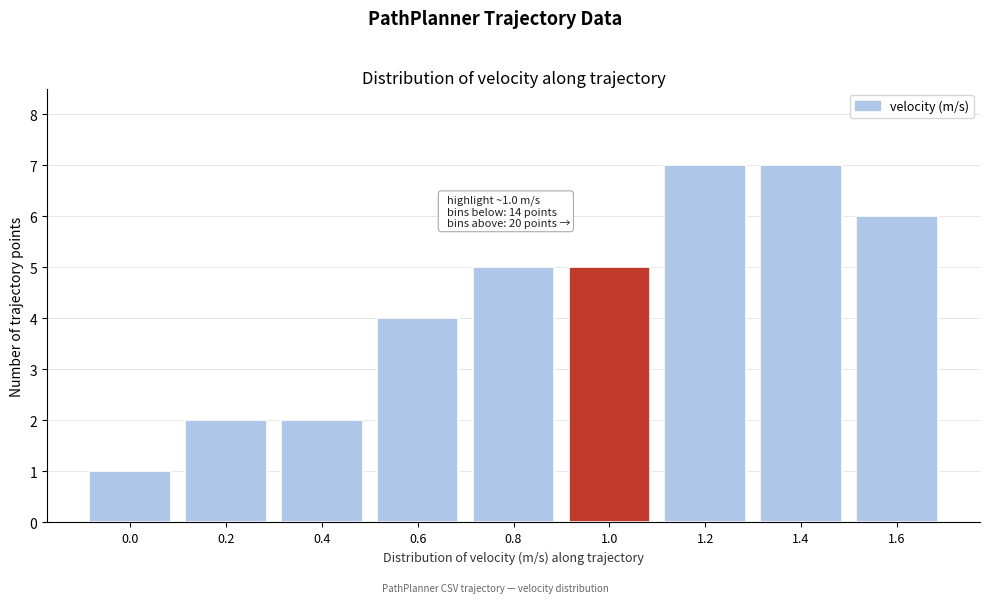

Reading left to right, what are all the values shown in this chart?

1	2	2	4	5	5	7	7	6